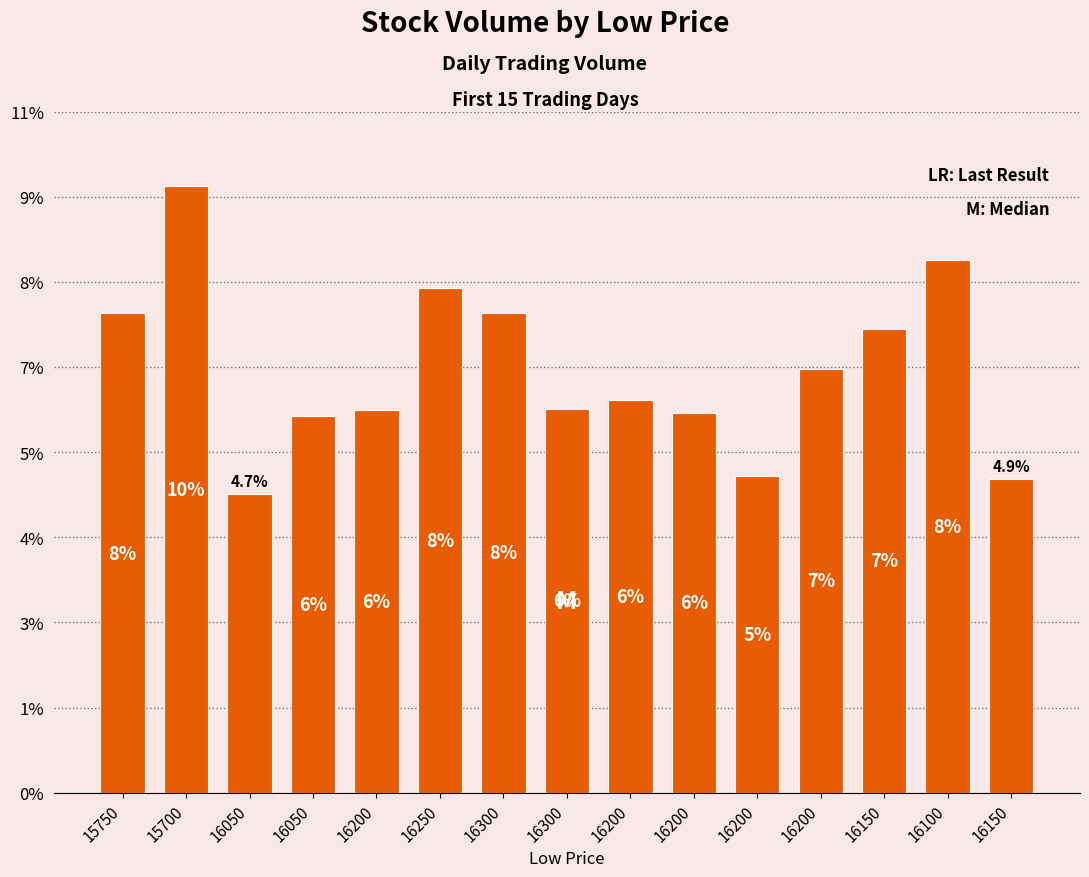

Are the bars horizontal?

No